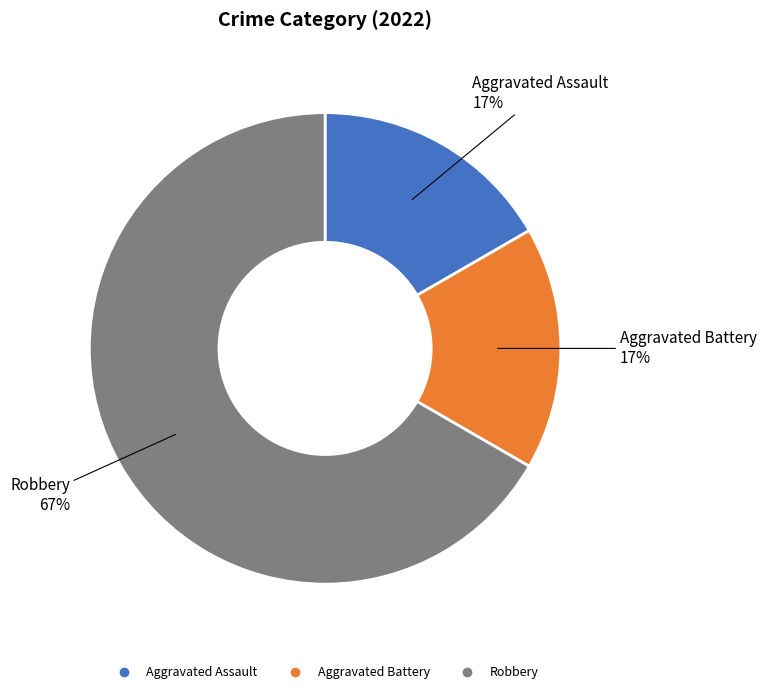

Does Aggravated Assault represent more than half of the total?

No